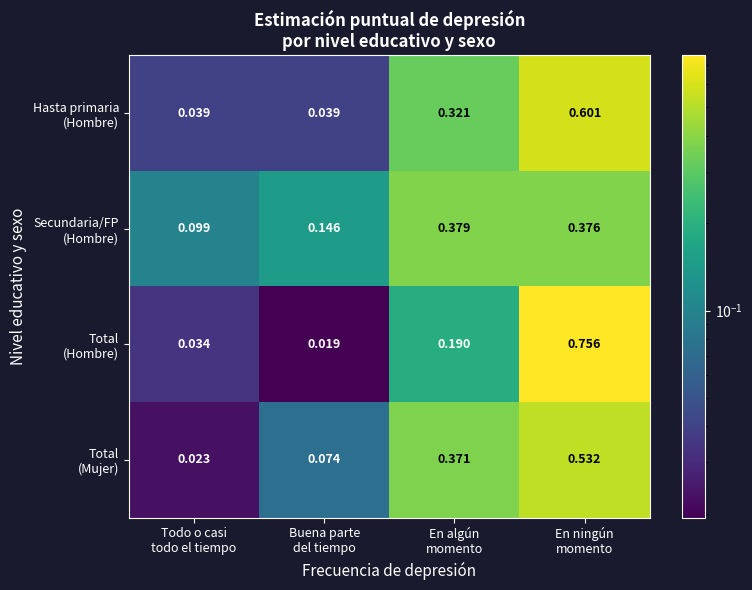

At how many categories does at least one series exceed 0?

4